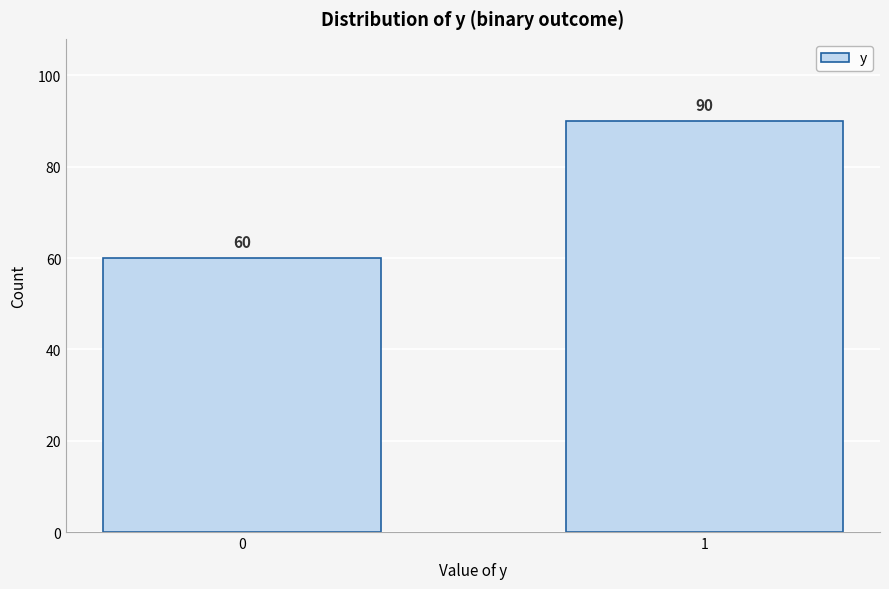

Reading right to left, extract all data points from this chart.

90	60